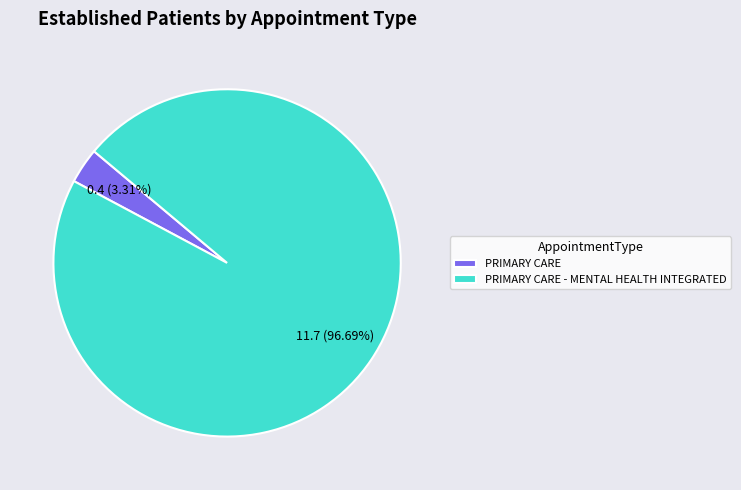

To the nearest percent, what is the combined percentage of PRIMARY CARE and PRIMARY CARE - MENTAL HEALTH INTEGRATED?

100%